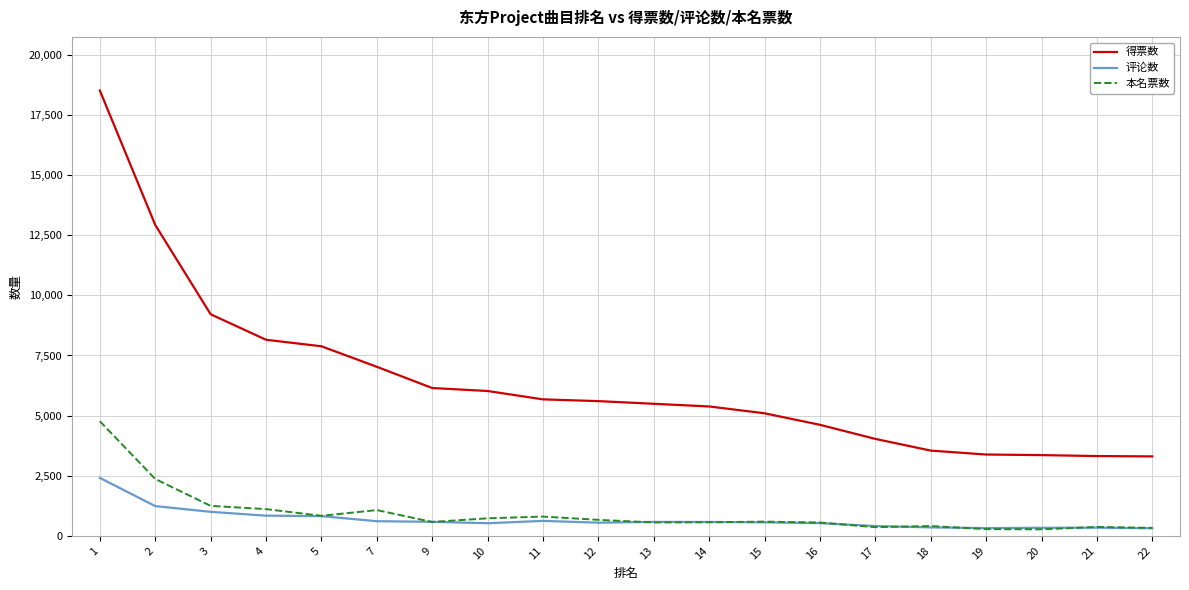

Rank the series at 11 from highest to lowest value.

得票数, 本名票数, 评论数